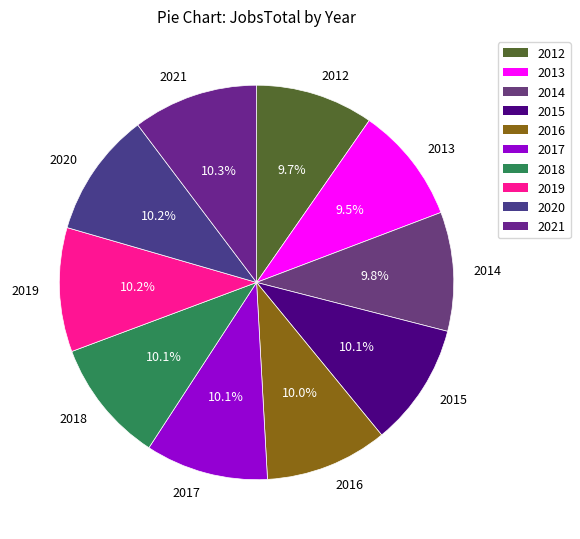

True or false: 2017 accounts for 2% of the total.

False